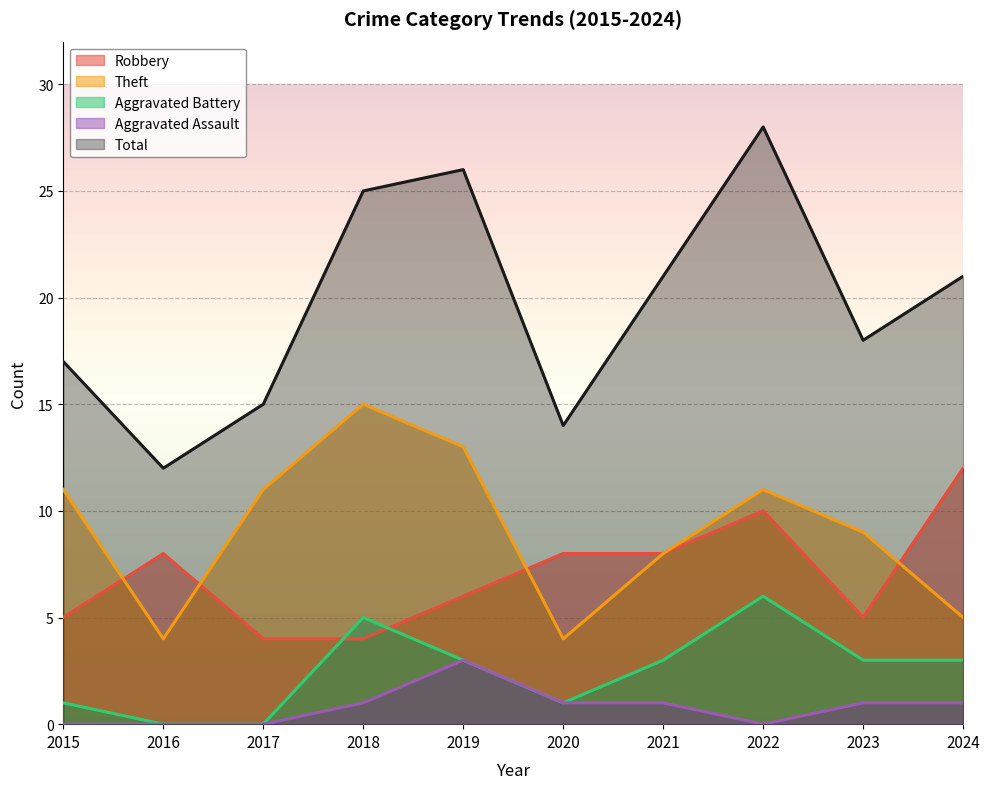

Reading right to left, what are all the values shown in this chart?

Robbery: 2024=12	2023=5	2022=10	2021=8	2020=8	2019=6	2018=4	2017=4	2016=8	2015=5
Theft: 2024=5	2023=9	2022=11	2021=8	2020=4	2019=13	2018=15	2017=11	2016=4	2015=11
Aggravated Battery: 2024=3	2023=3	2022=6	2021=3	2020=1	2019=3	2018=5	2017=0	2016=0	2015=1
Aggravated Assault: 2024=1	2023=1	2022=0	2021=1	2020=1	2019=3	2018=1	2017=0	2016=0	2015=0
Total: 2024=21	2023=18	2022=28	2021=21	2020=14	2019=26	2018=25	2017=15	2016=12	2015=17